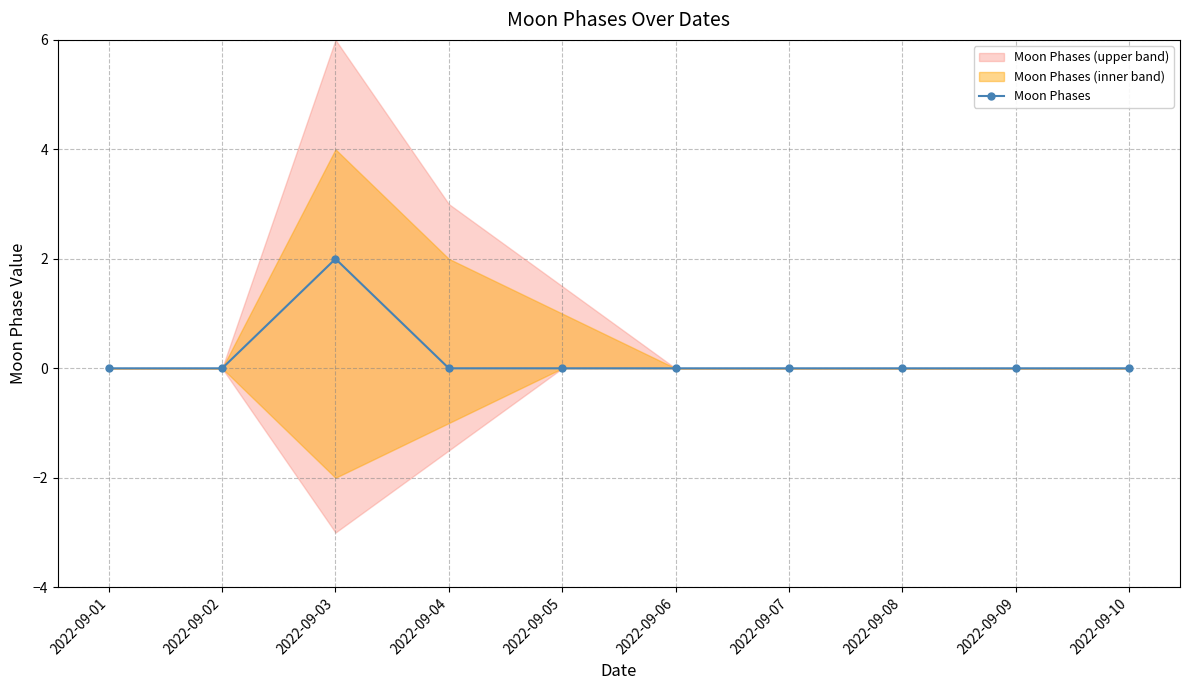

True or false: the data shows 1 at 2022-09-01.

False